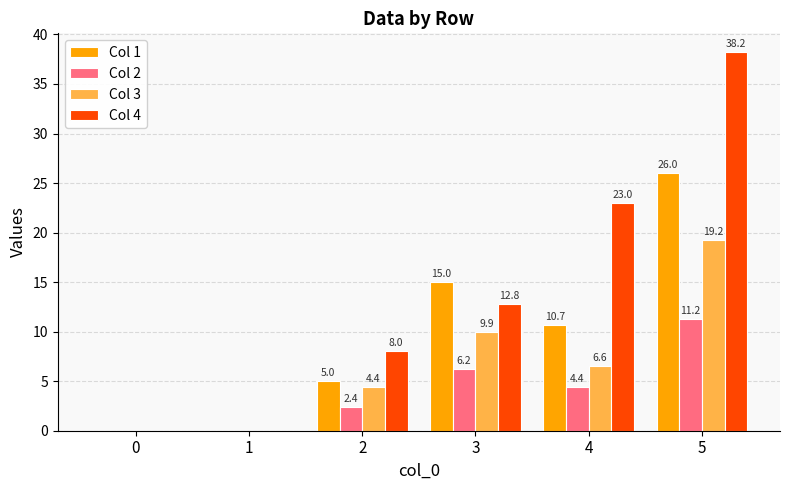

What is the highest value of the Col 4 series?

38.2